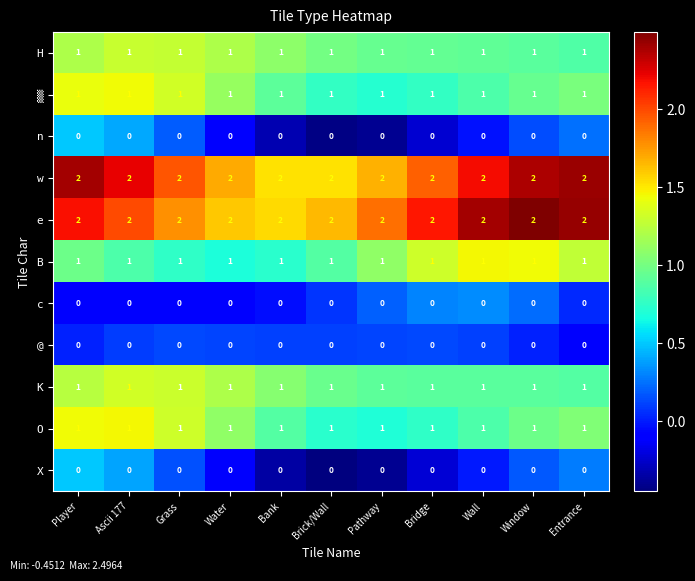

What is the sum of all w values?

22